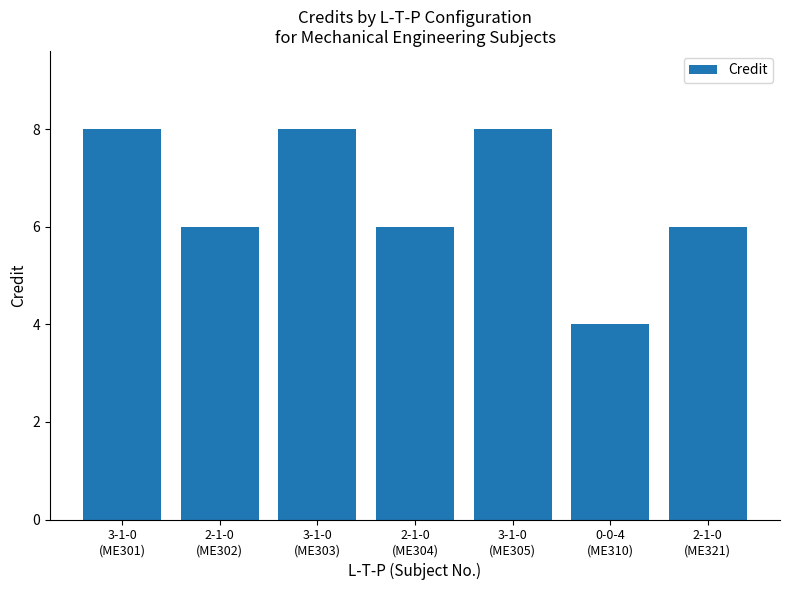

What is the label of the 2nd bar from the left?

2-1-0
(ME302)